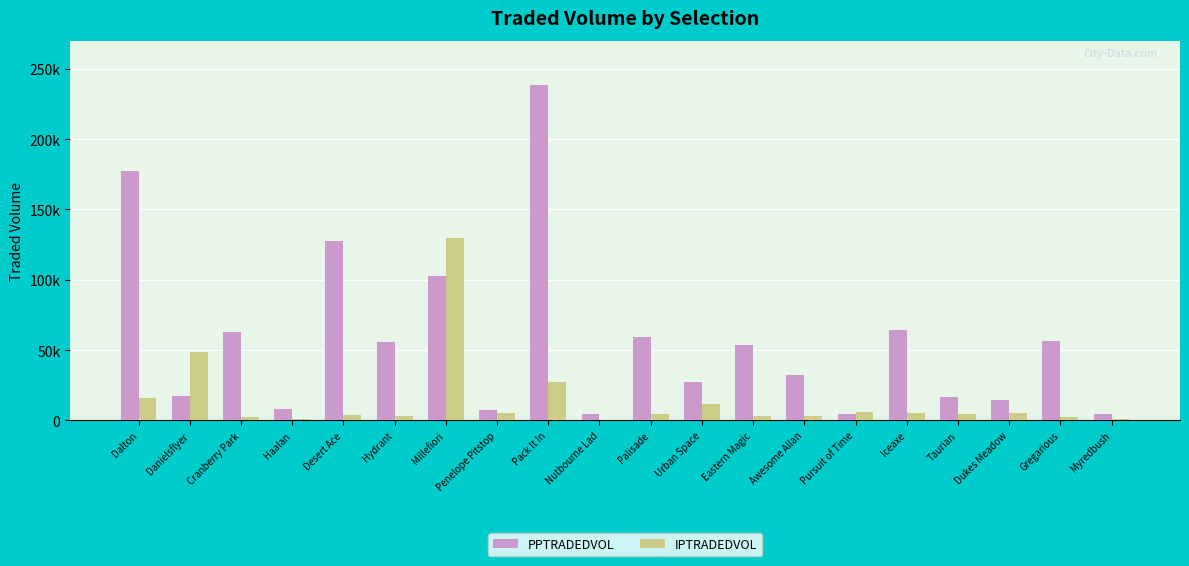

What are all the series names shown in the legend?

PPTRADEDVOL, IPTRADEDVOL